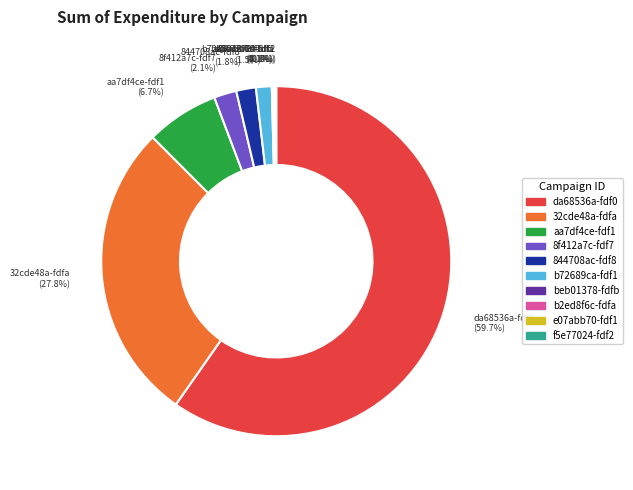

Is there any slice that represents more than half of the pie?

Yes